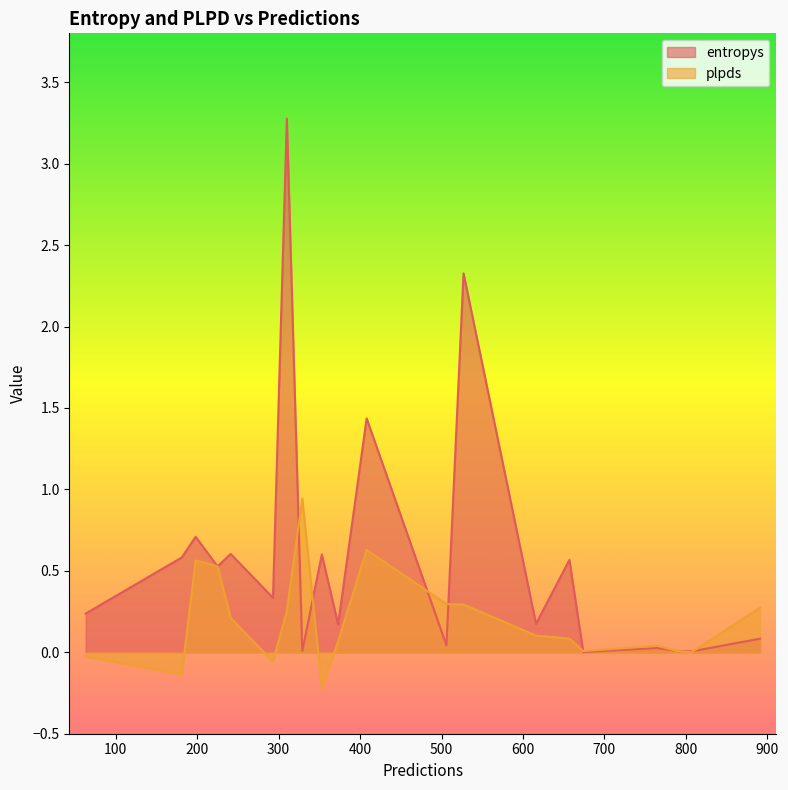

What is the sum of the plpds values at 527 and 657?

0.4